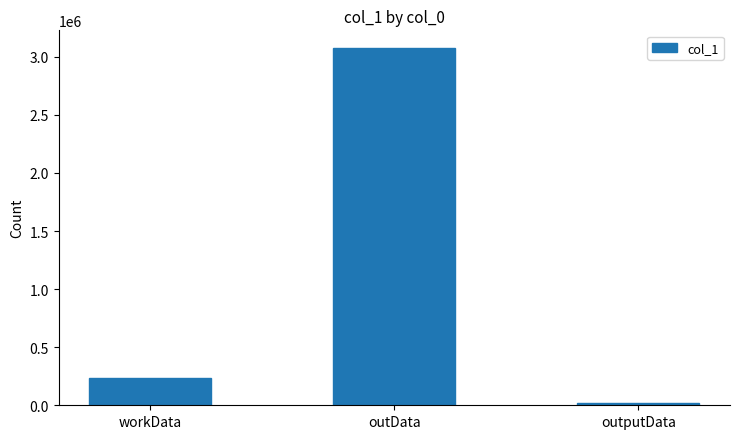

What is the sum of the values at outData and workData?

3305631